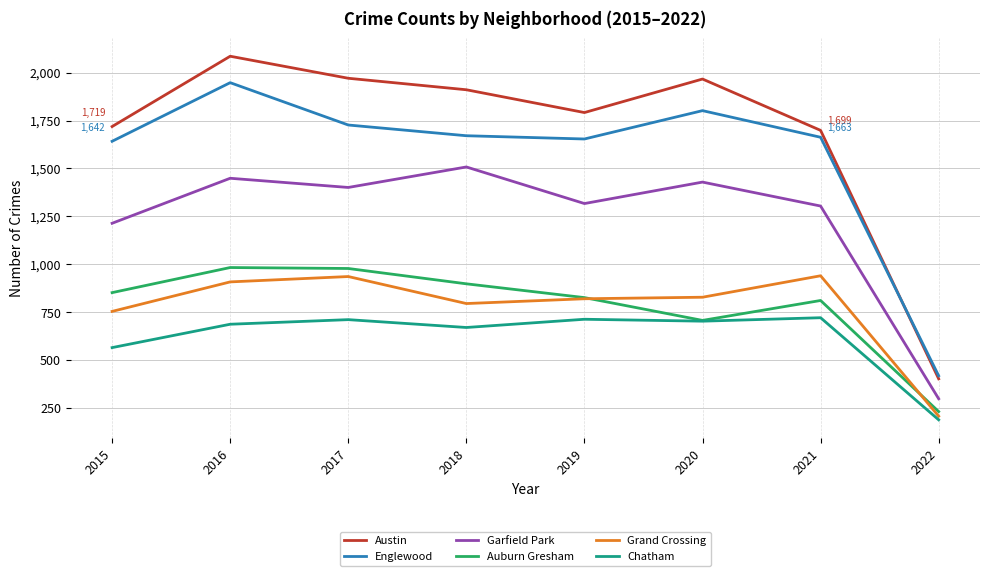

Where is the first local minimum for Garfield Park?

2017